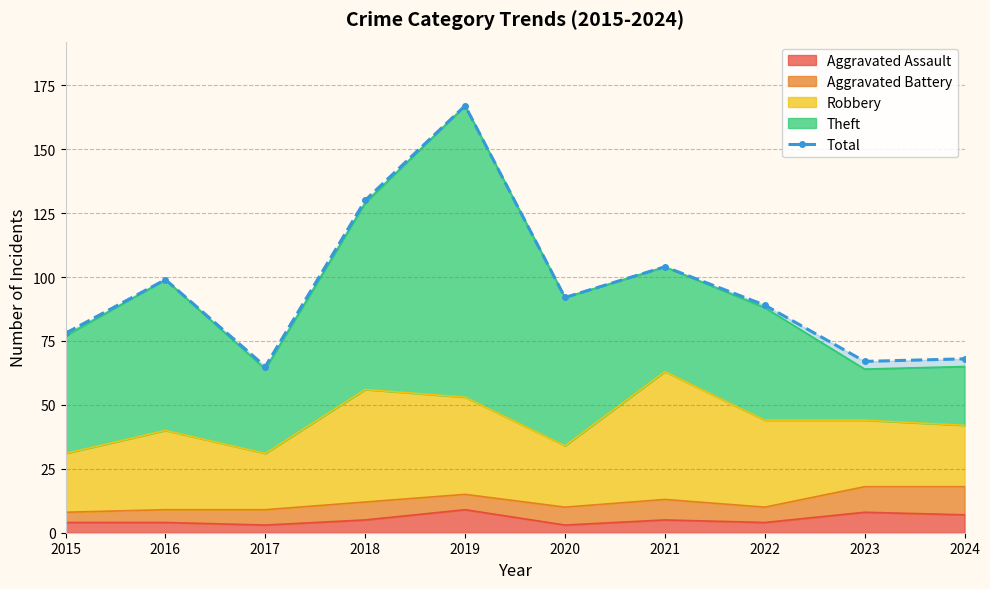

List the labels in order of value, largest first.

2019, 2018, 2021, 2016, 2020, 2022, 2015, 2024, 2023, 2017